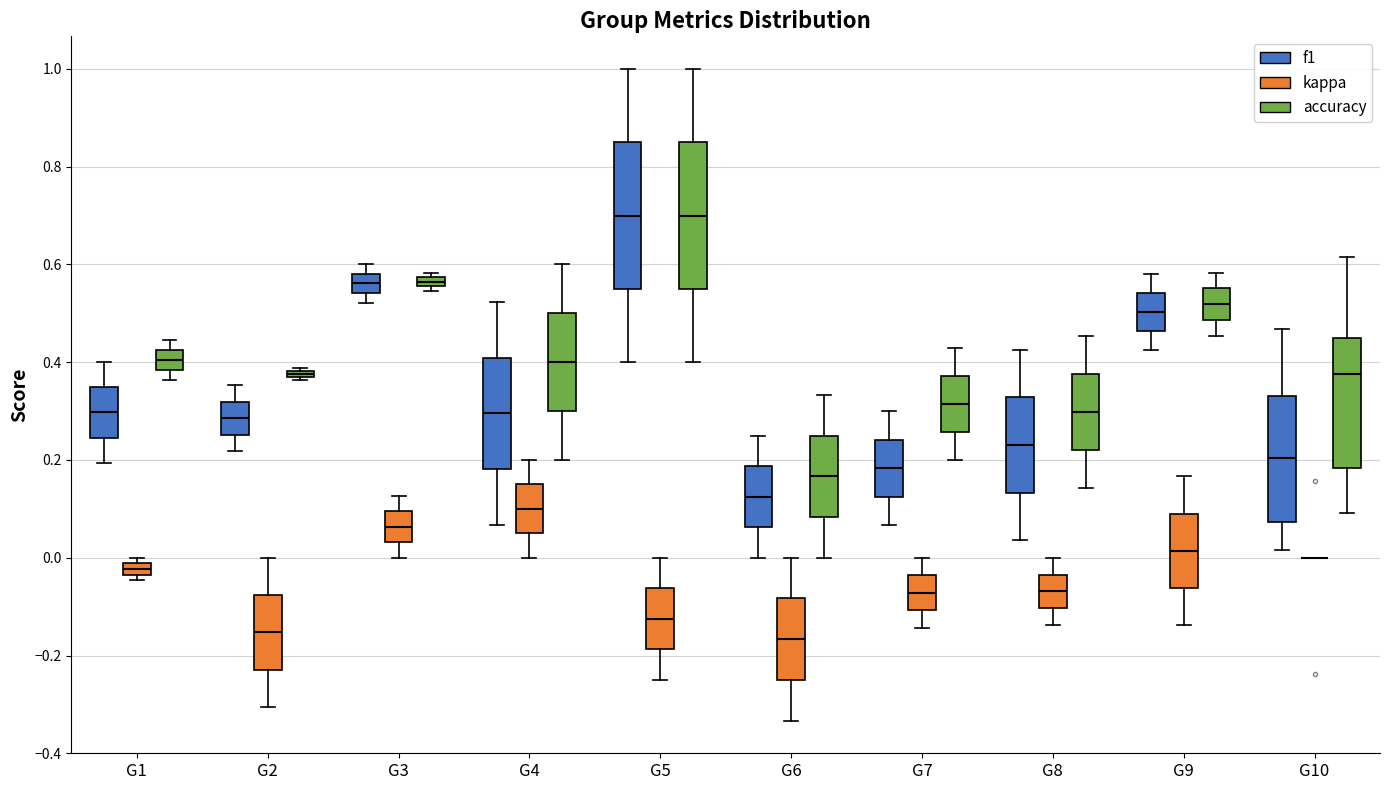

Where is the lower edge of the box for G3 (kappa) on the y-axis? The values are not printed on the chart, so give them approximately, as read against the axis.

0.04